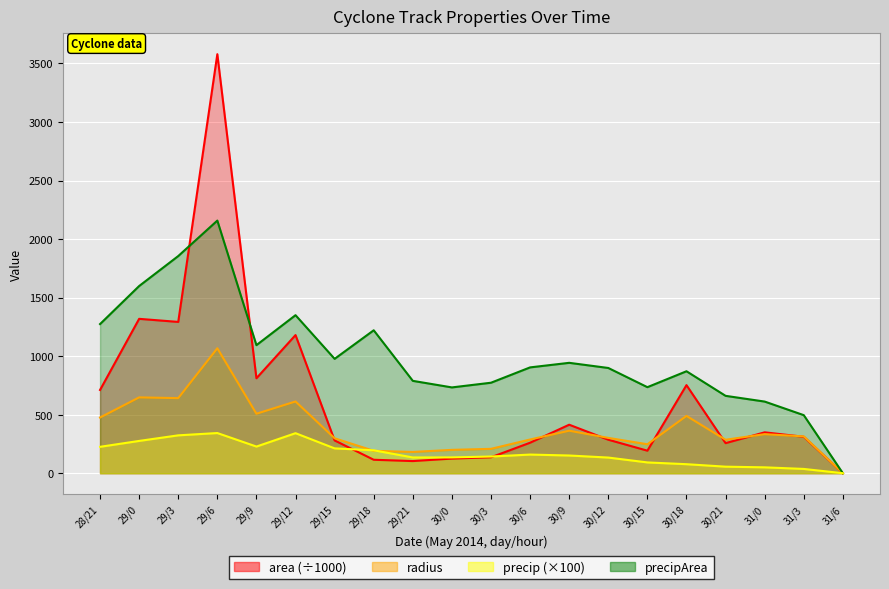

Between 29/21 and 31/3, which series saw the biggest shift?

precipArea